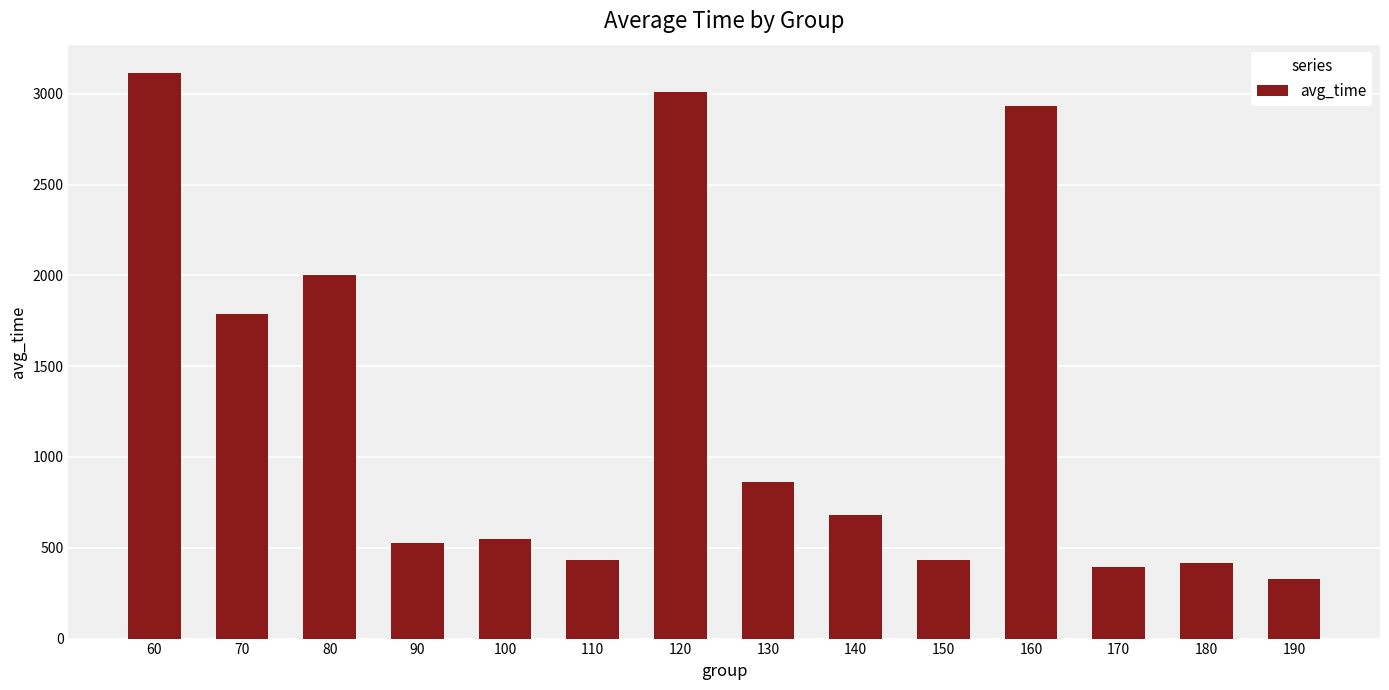

The value at 60 is 633.7. True or false?

False